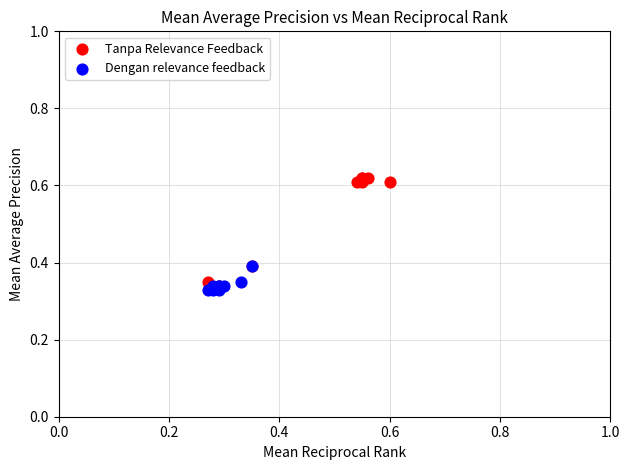

Which series contains the highest Y value?

Tanpa Relevance Feedback